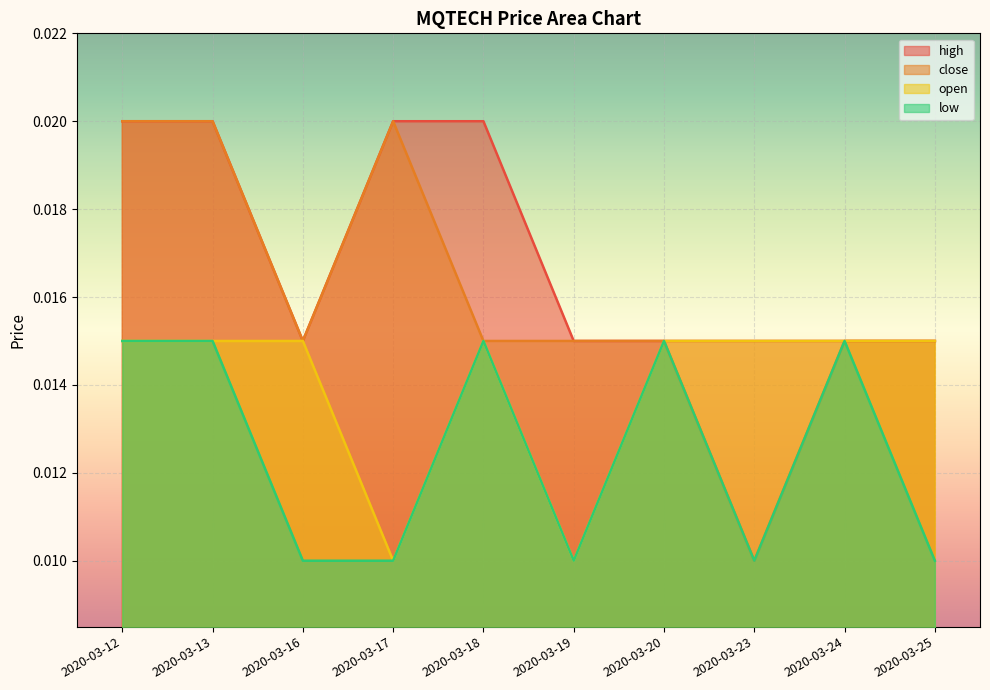

Rank the series at 2020-03-24 from highest to lowest value.

high, close, open, low